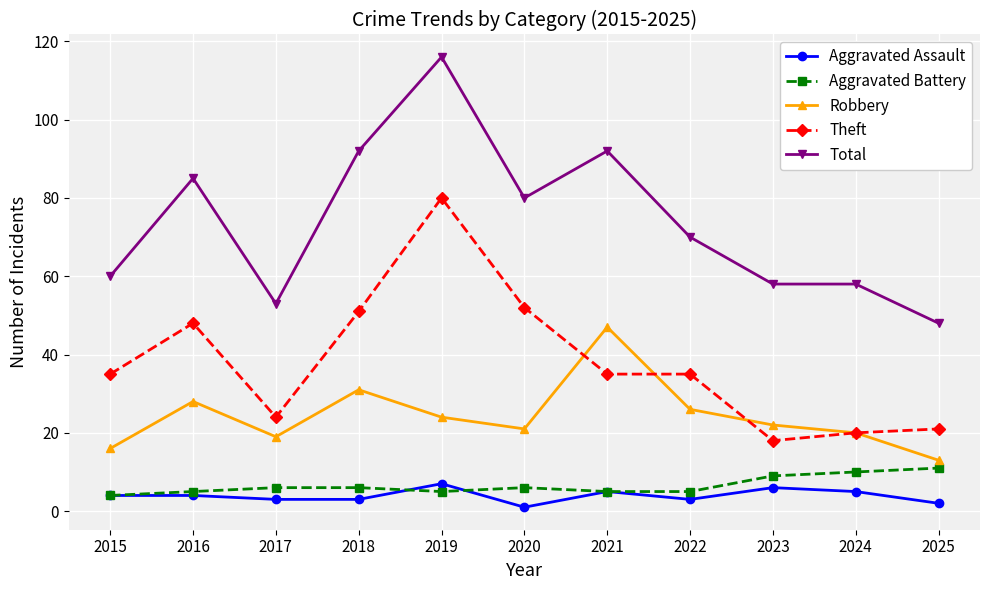

True or false: Aggravated Battery and Robbery intersect in this chart.

False